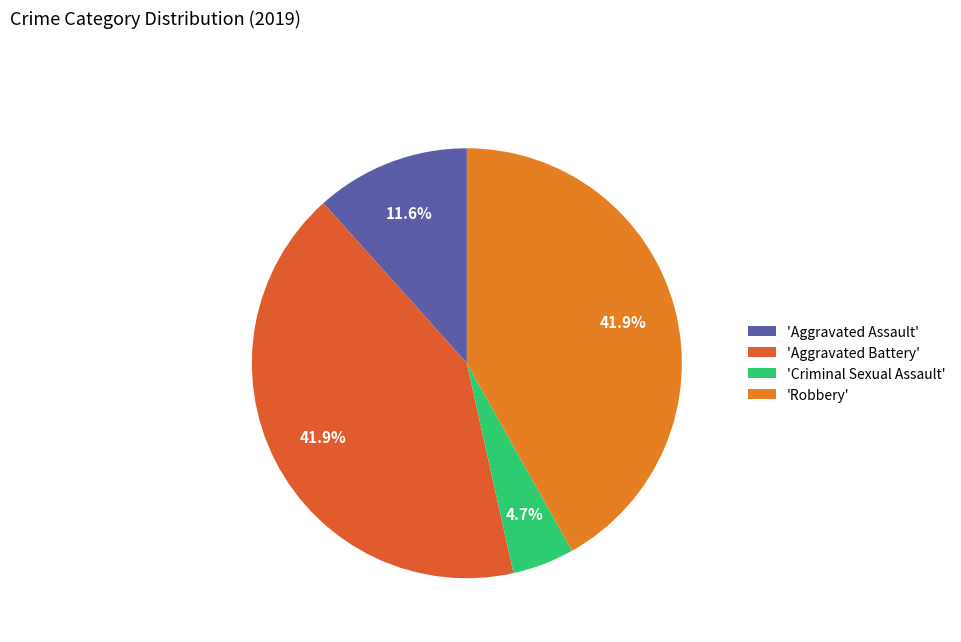

Count the number of slices in the pie.

4